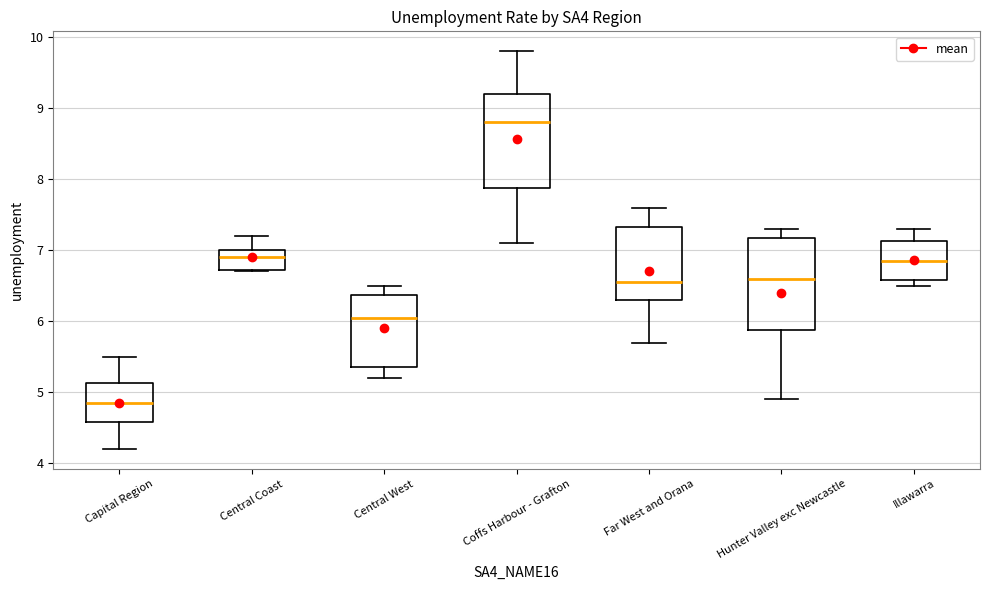

Reading left to right, transcribe this box plot: for each box, give where its median line is, the range the box spans, and where its two whiskers end, as read against the y-axis. The values are not printed on the chart, so give them approximately, as read against the axis.

Capital Region: median 4.9, box 4.6 to 5.1, whiskers 4.2 to 5.5
Central Coast: median 6.9, box 6.7 to 7.0, whiskers 6.7 to 7.2
Central West: median 6.1, box 5.4 to 6.4, whiskers 5.2 to 6.5
Coffs Harbour - Grafton: median 8.8, box 7.9 to 9.2, whiskers 7.1 to 9.8
Far West and Orana: median 6.6, box 6.3 to 7.3, whiskers 5.7 to 7.6
Hunter Valley exc Newcastle: median 6.6, box 5.9 to 7.2, whiskers 4.9 to 7.3
Illawarra: median 6.9, box 6.6 to 7.1, whiskers 6.5 to 7.3